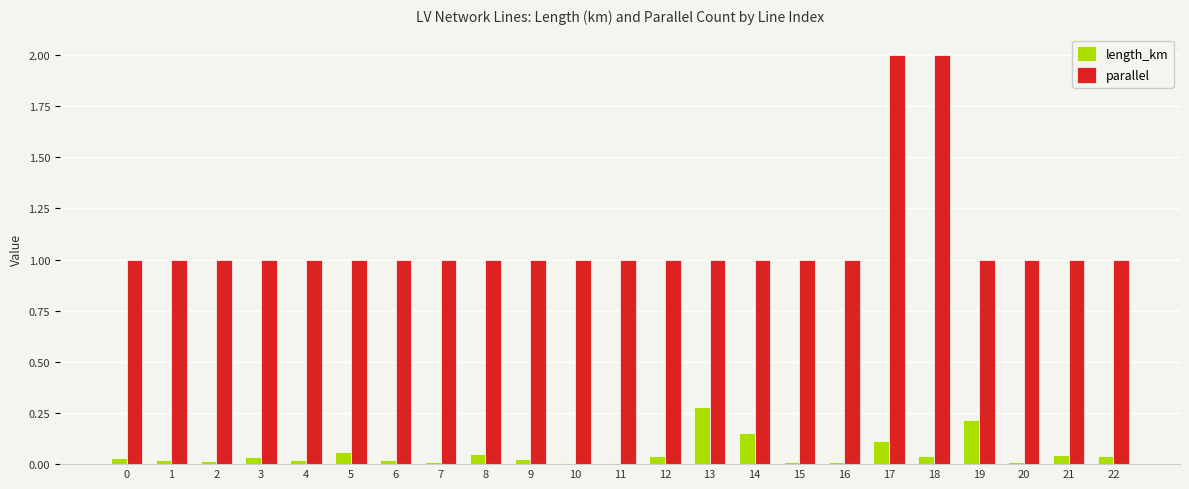

How many parallel values are between 1 and 2?

23